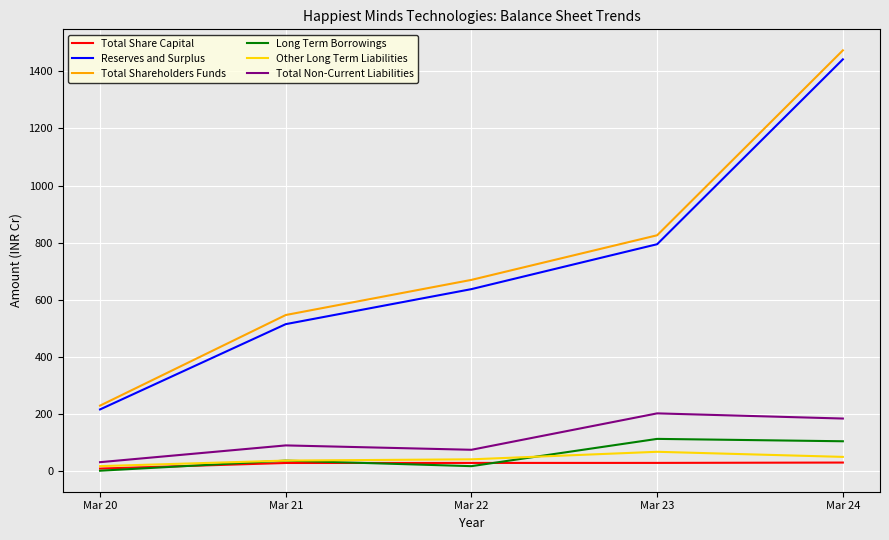

Where is Total Shareholders Funds nearest to the value 851?

Mar 23